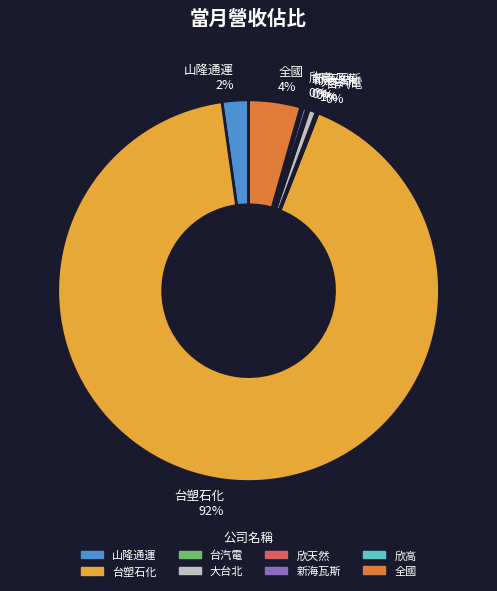

Is there a majority slice in this chart?

Yes